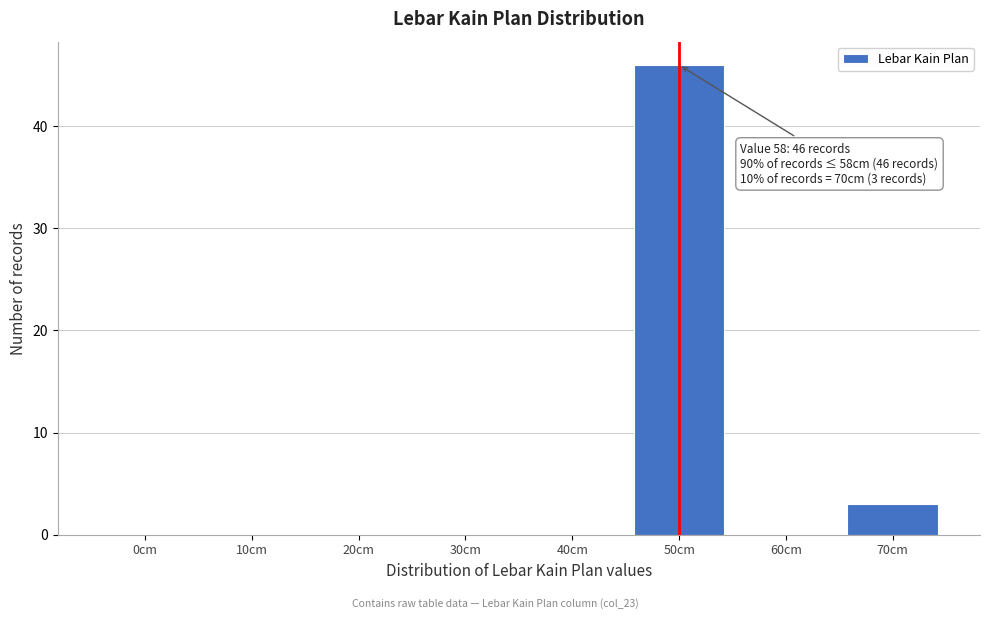

Reading right to left, what are all the values shown in this chart?

70cm=3	60cm=0	50cm=46	40cm=0	30cm=0	20cm=0	10cm=0	0cm=0